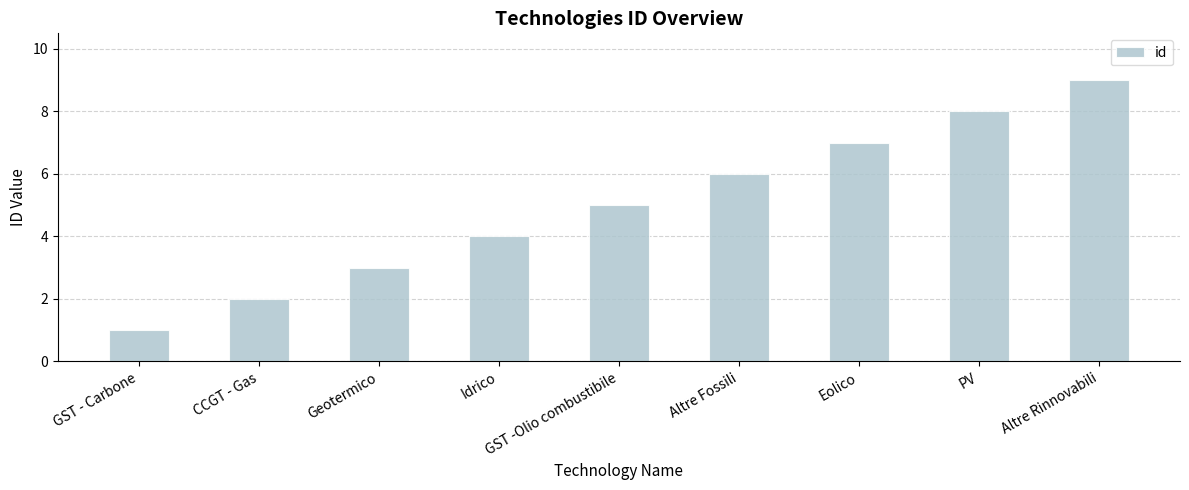

Reading left to right, extract all data points from this chart.

1	2	3	4	5	6	7	8	9